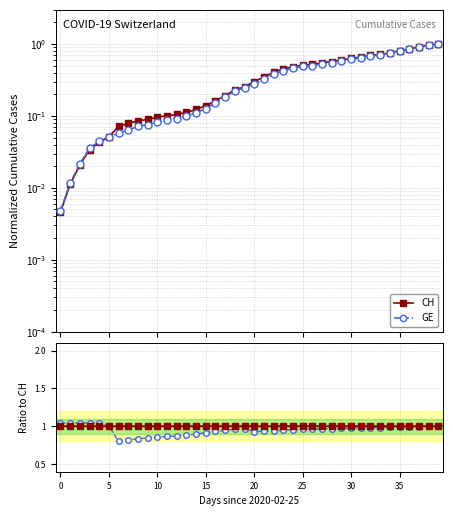

What is the total value across all series at 5?

2.1